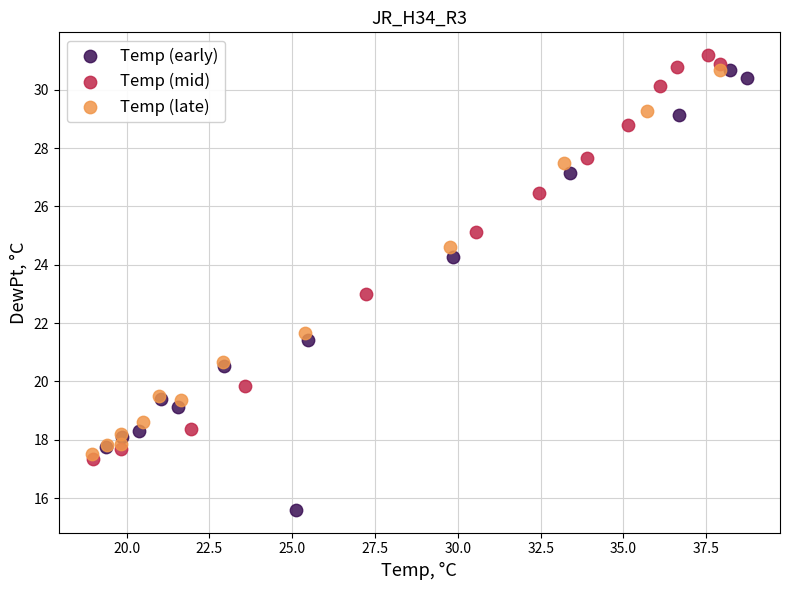

Which series has the widest spread of Y values?

Temp (early)